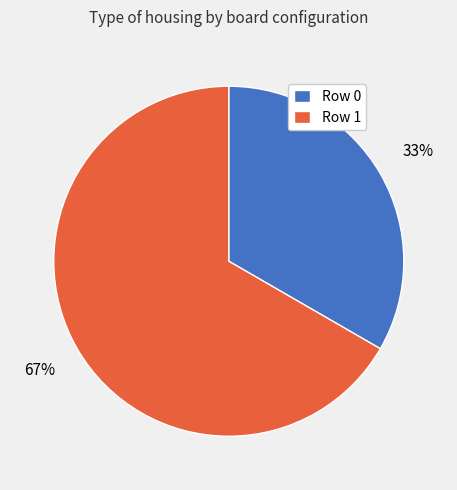

To the nearest percent, what is the average slice percentage?

50%